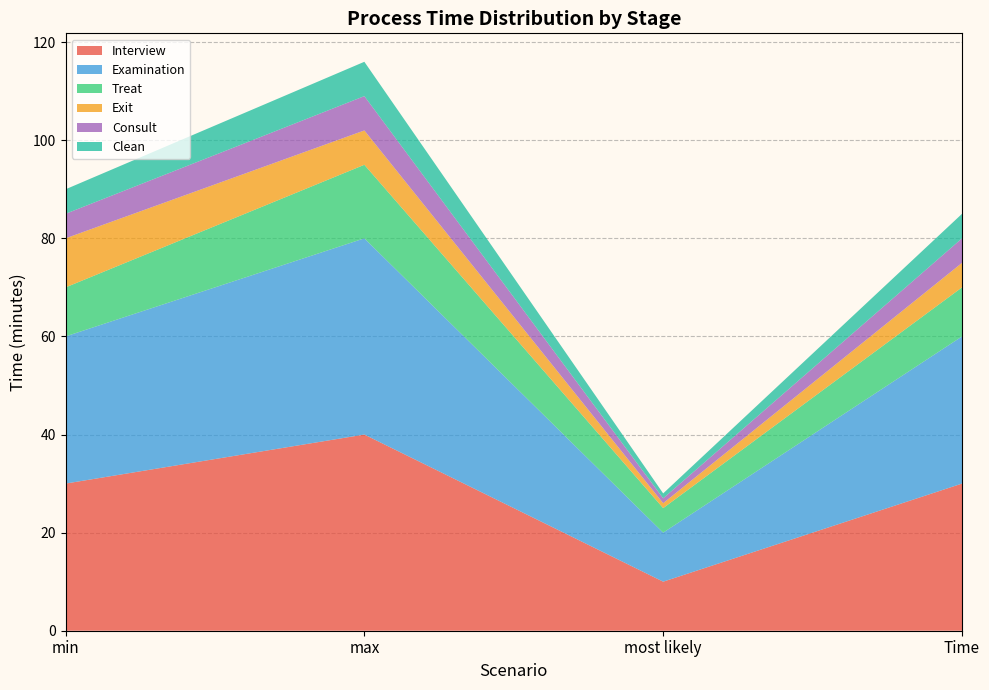

Reading left to right, extract all data points from this chart.

Interview: min=30	max=40	most likely=10	time=30
Examination: min=30	max=40	most likely=10	time=30
Treat: min=10	max=15	most likely=5	time=10
Exit: min=10	max=7	most likely=1	time=5
Consult: min=5	max=7	most likely=1	time=5
Clean: min=5	max=7	most likely=1	time=5